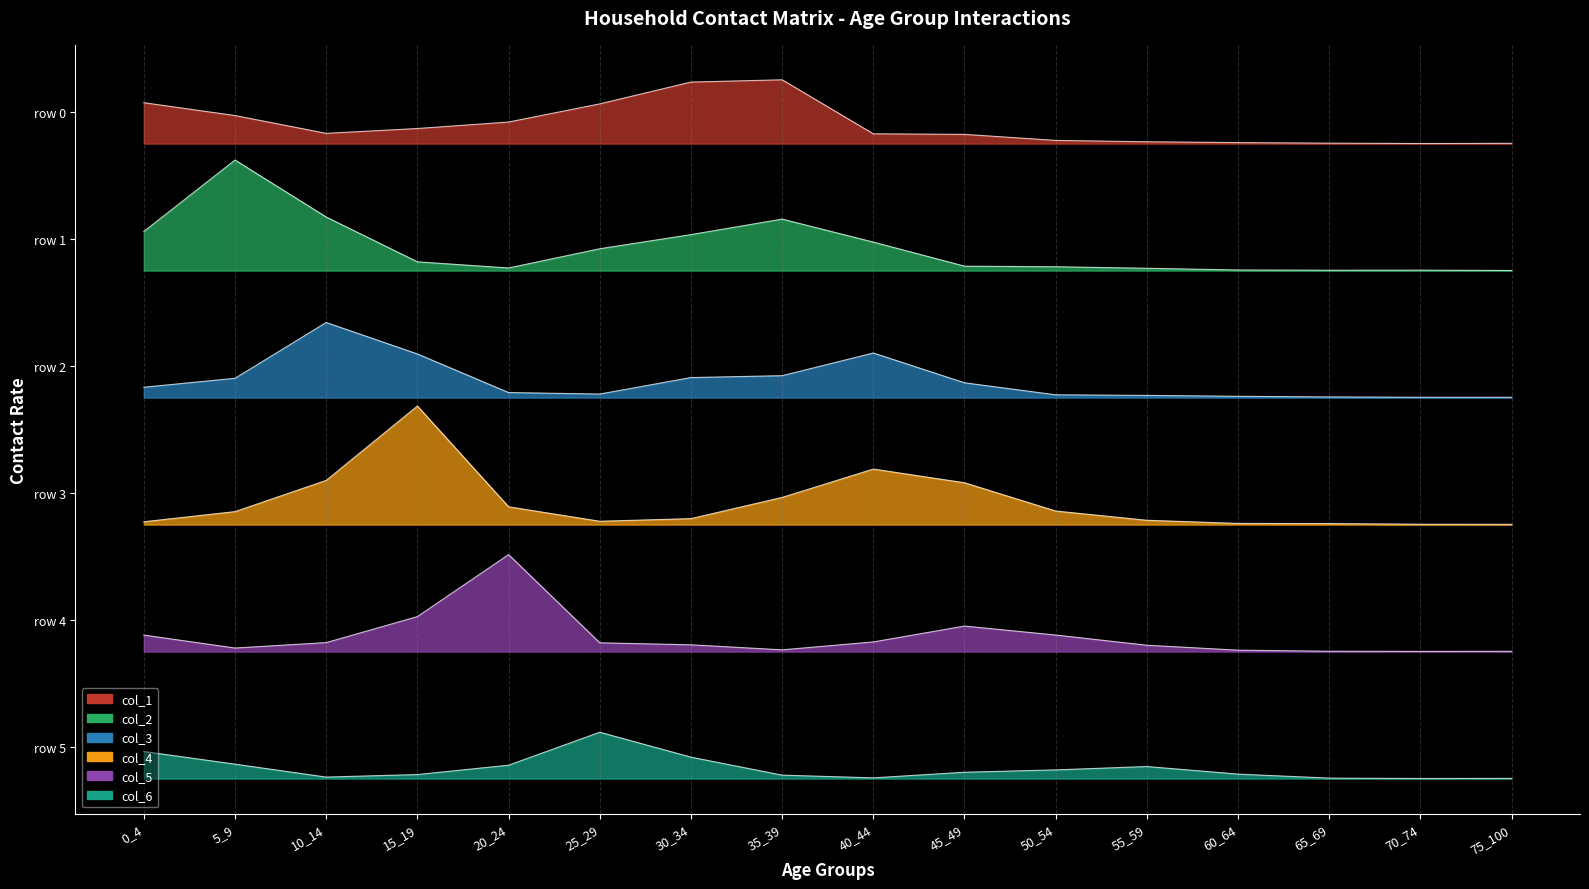

Is it true that col_4 equals 4.0 at 70_74?

True